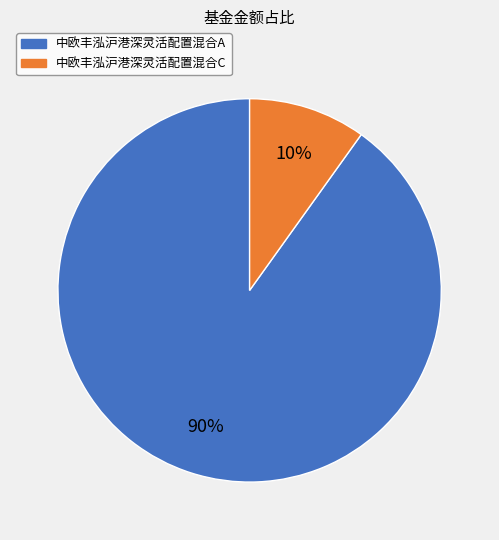

To the nearest percent, what percentage of the pie is 中欧丰泓沪港深灵活配置混合C?

10%